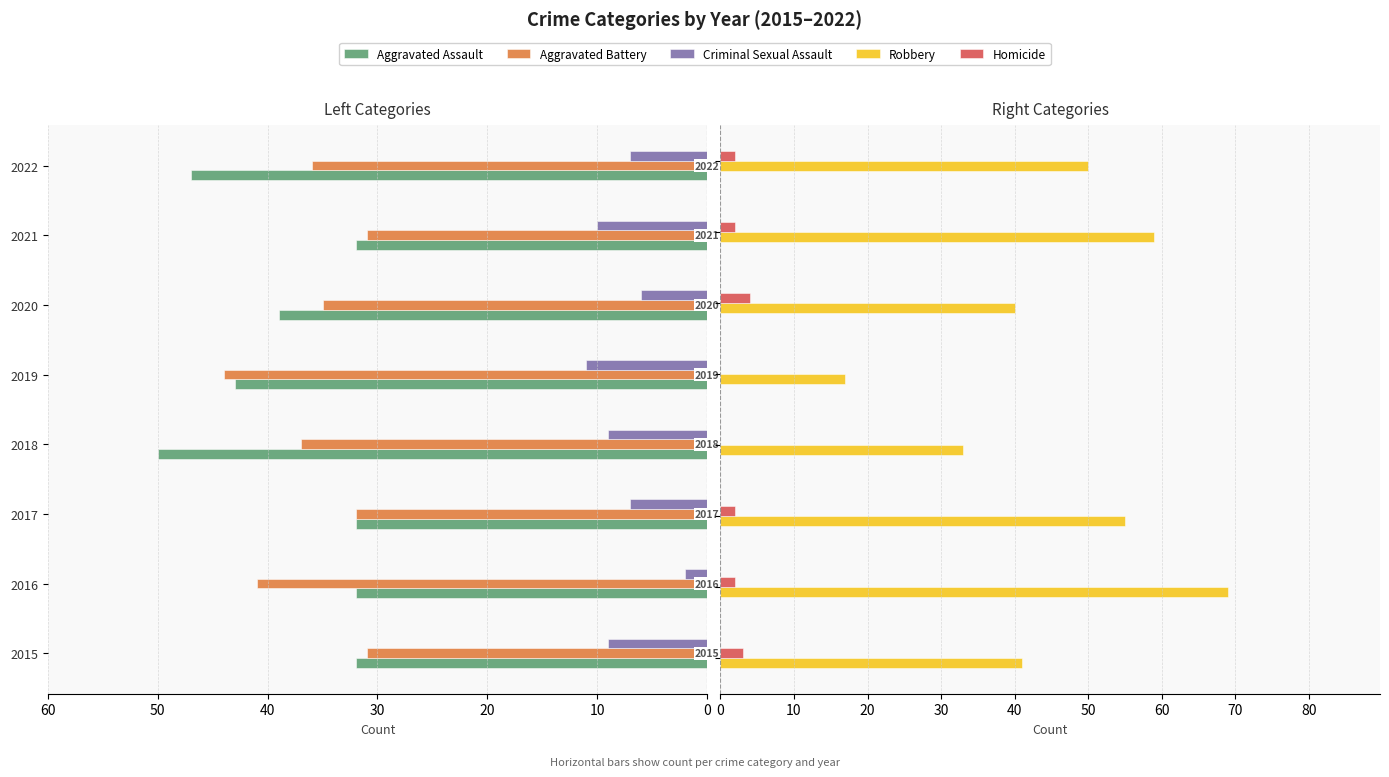

Reading left to right, transcribe all the data shown in this chart.

Aggravated Assault: -32	-32	-32	-50	-43	-39	-32	-47
Aggravated Battery: -31	-41	-32	-37	-44	-35	-31	-36
Criminal Sexual Assault: -9	-2	-7	-9	-11	-6	-10	-7
Robbery: 41	69	55	33	17	40	59	50
Homicide: 3	2	2	0	0	4	2	2